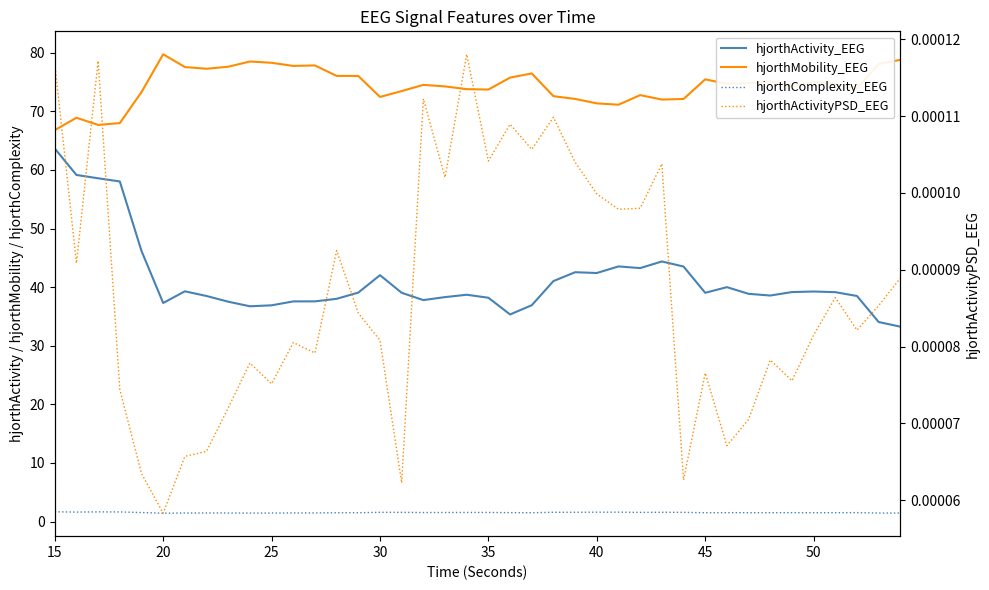

Reading left to right, extract all data points from this chart.

hjorthActivity_EEG: 63.7	59.2	58.6	58.0	46.2	37.3	39.3	38.5	37.5	36.7	36.9	37.6	37.6	38.0	39.1	42.0	39.0	37.8	38.3	38.7	38.2	35.3	36.9	41.0	42.6	42.4	43.5	43.3	44.4	43.5	39.0	40.0	38.9	38.6	39.2	39.3	39.1	38.5	34.1	33.3
hjorthMobility_EEG: 66.8	68.9	67.7	68.0	73.3	79.7	77.6	77.3	77.6	78.5	78.3	77.8	77.8	76.1	76.0	72.5	73.5	74.5	74.3	73.8	73.7	75.8	76.5	72.6	72.1	71.4	71.1	72.8	72.0	72.1	75.5	74.7	74.8	75.2	74.3	75.0	74.7	73.9	78.1	78.8
hjorthComplexity_EEG: 1.7	1.6	1.6	1.6	1.5	1.4	1.5	1.5	1.5	1.4	1.5	1.5	1.5	1.5	1.5	1.6	1.6	1.5	1.5	1.6	1.6	1.5	1.5	1.6	1.6	1.6	1.6	1.6	1.6	1.6	1.5	1.5	1.5	1.5	1.5	1.5	1.5	1.5	1.5	1.5
hjorthActivityPSD_EEG: 0.0	0.0	0.0	0.0	0.0	0.0	0.0	0.0	0.0	0.0	0.0	0.0	0.0	0.0	0.0	0.0	0.0	0.0	0.0	0.0	0.0	0.0	0.0	0.0	0.0	0.0	0.0	0.0	0.0	0.0	0.0	0.0	0.0	0.0	0.0	0.0	0.0	0.0	0.0	0.0